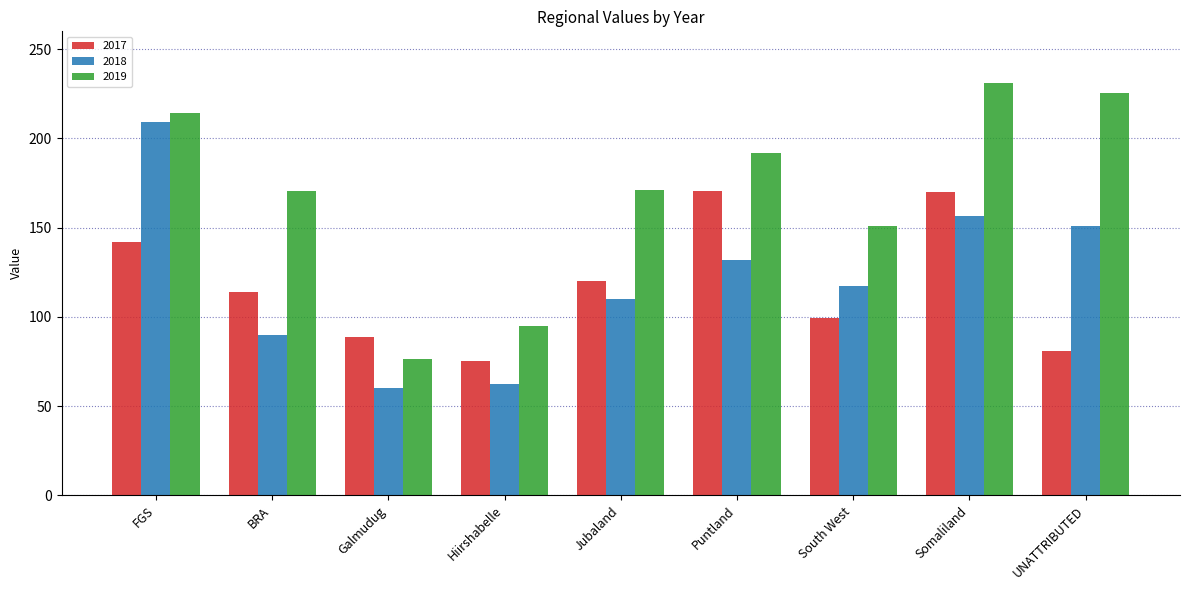

The 2018 series shows 110.2 at Jubaland. True or false?

True